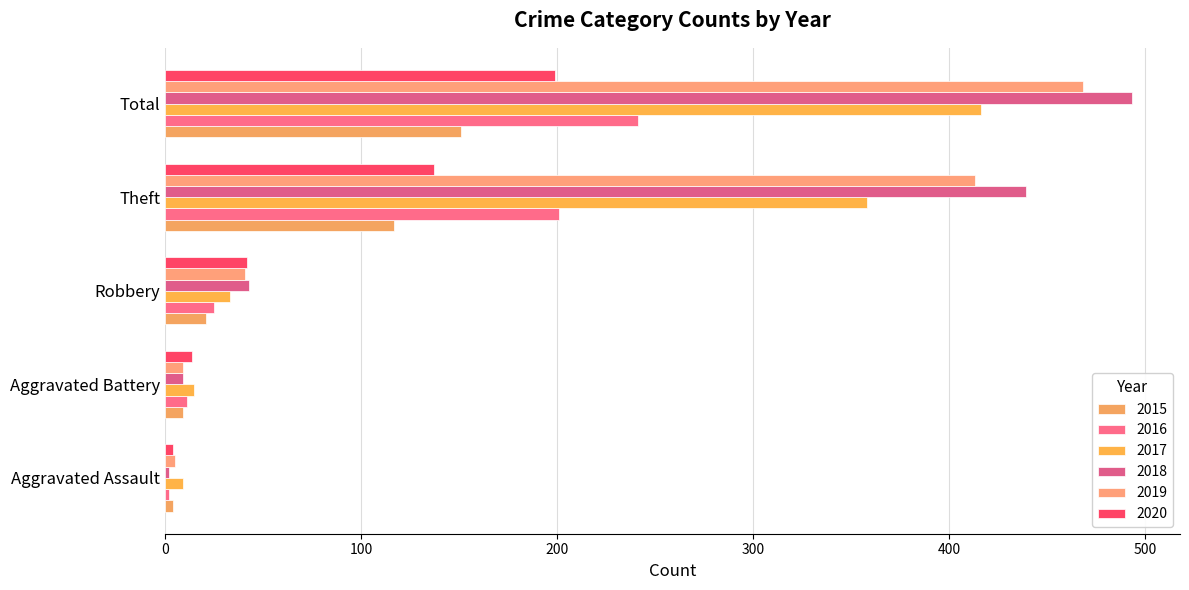

What is the value of the 2016 bar at the 4th from the left?

201